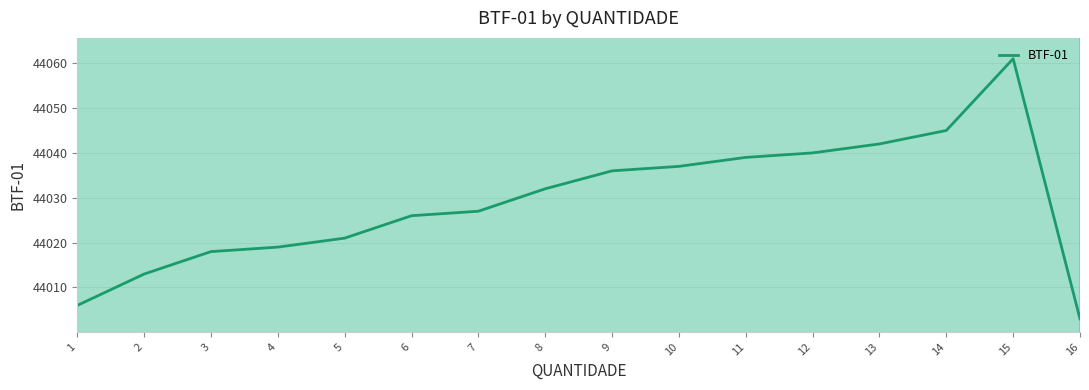

Rank the categories by value from lowest to highest.

16, 1, 2, 3, 4, 5, 6, 7, 8, 9, 10, 11, 12, 13, 14, 15